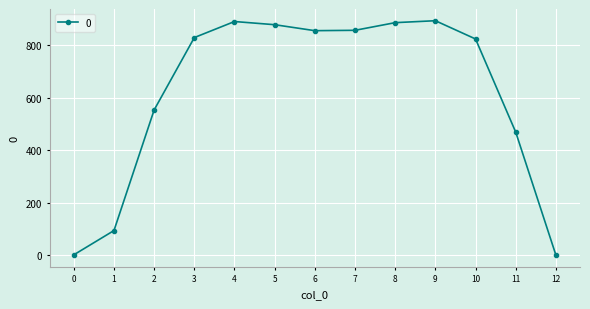

Where is the first local maximum?

4